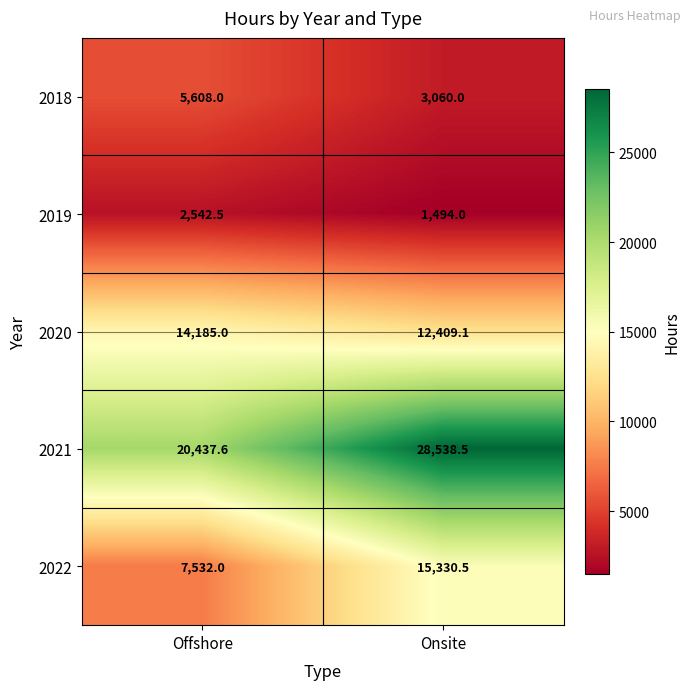

Between Offshore and Onsite, which series saw the biggest shift?

2021